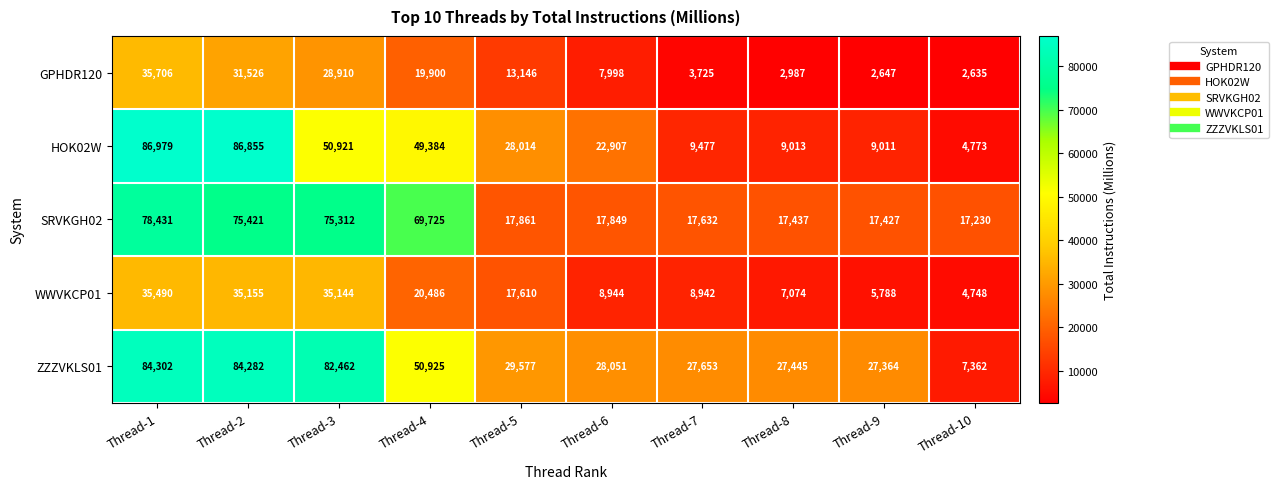

Between Thread-1 and Thread-7, which series saw the biggest shift?

HOK02W